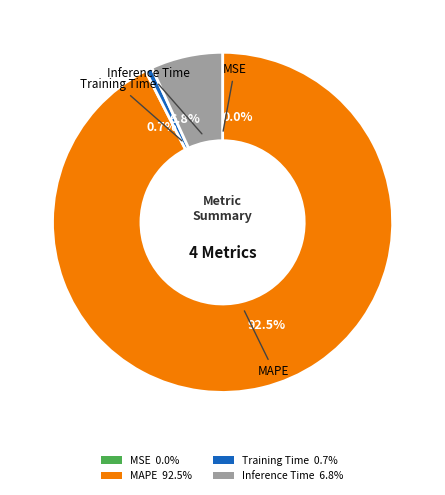

Is it true that Training Time is 7% of the pie?

False